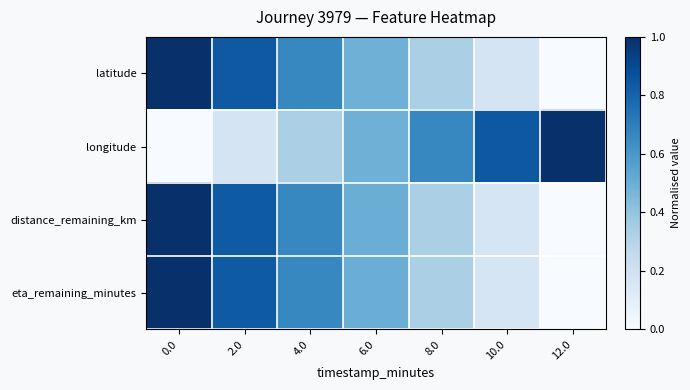

Reading left to right, what are all the values shown in this chart?

latitude: 0.0=1.0	2.0=0.8	4.0=0.7	6.0=0.5	8.0=0.3	10.0=0.2	12.0=0.0
longitude: 0.0=0.0	2.0=0.2	4.0=0.3	6.0=0.5	8.0=0.7	10.0=0.8	12.0=1.0
distance_remaining_km: 0.0=1.0	2.0=0.8	4.0=0.7	6.0=0.5	8.0=0.3	10.0=0.2	12.0=0.0
eta_remaining_minutes: 0.0=1.0	2.0=0.8	4.0=0.7	6.0=0.5	8.0=0.3	10.0=0.2	12.0=0.0